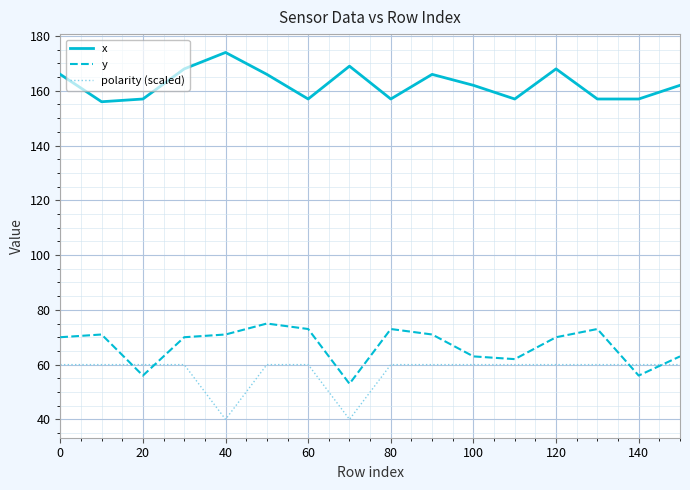

What is the difference between the maximum and minimum values in the y series?

22